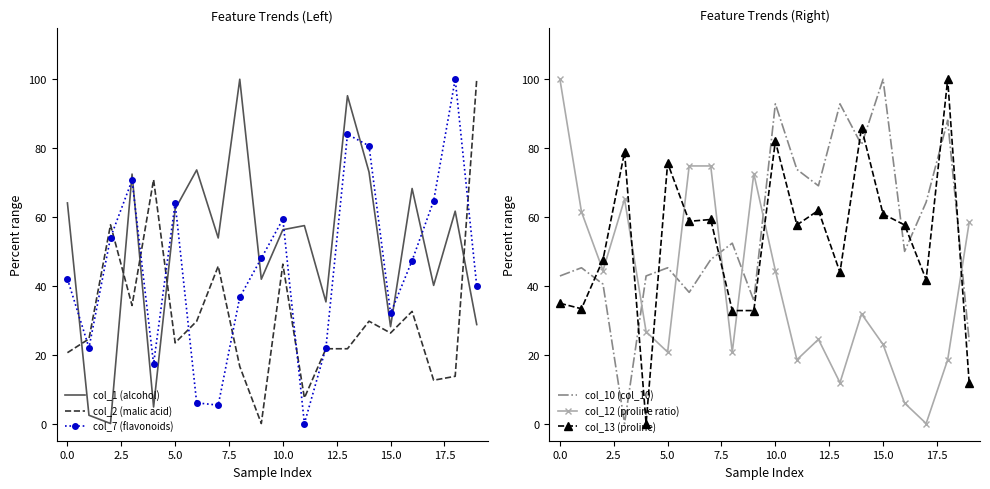

How many intersections are there between col_7 (flavonoids) and col_10 (col_10)?

7